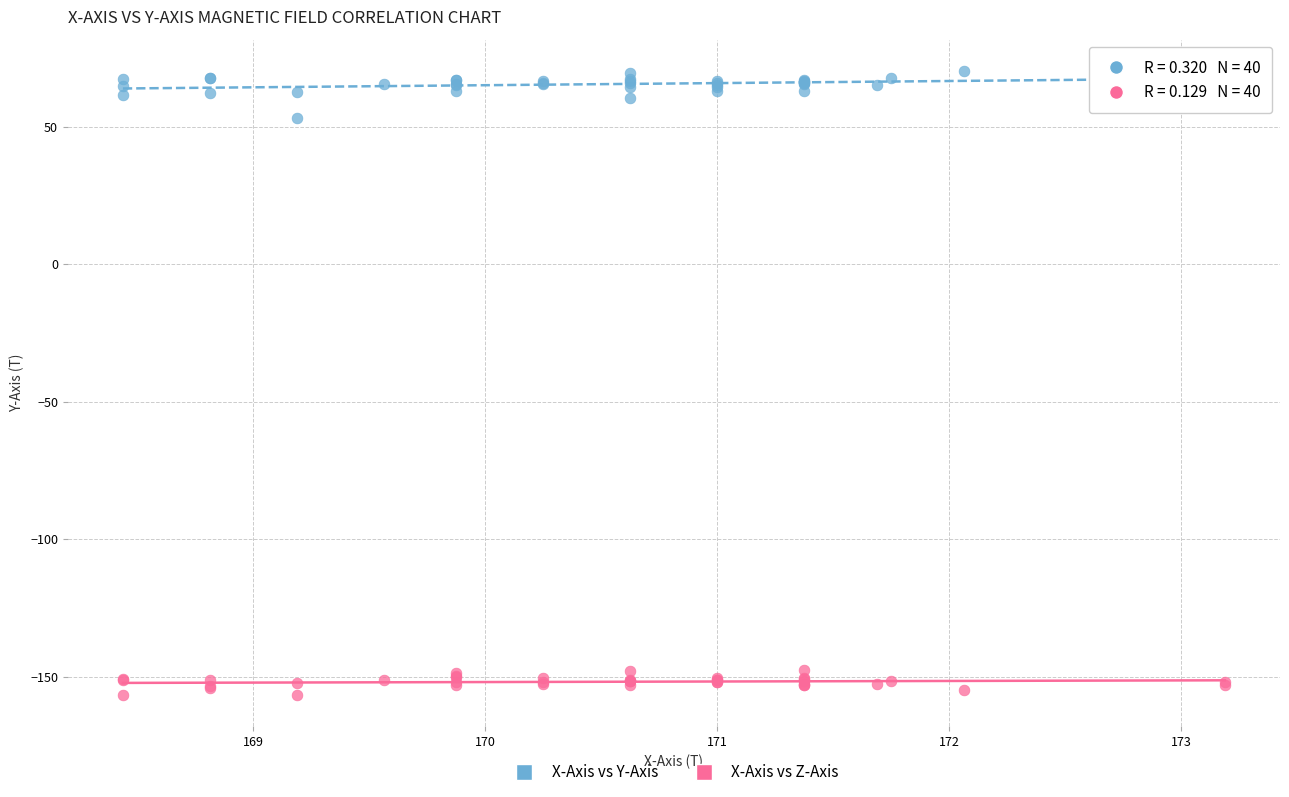

What is the X range (max minus min) for the scatter plot?

4.8